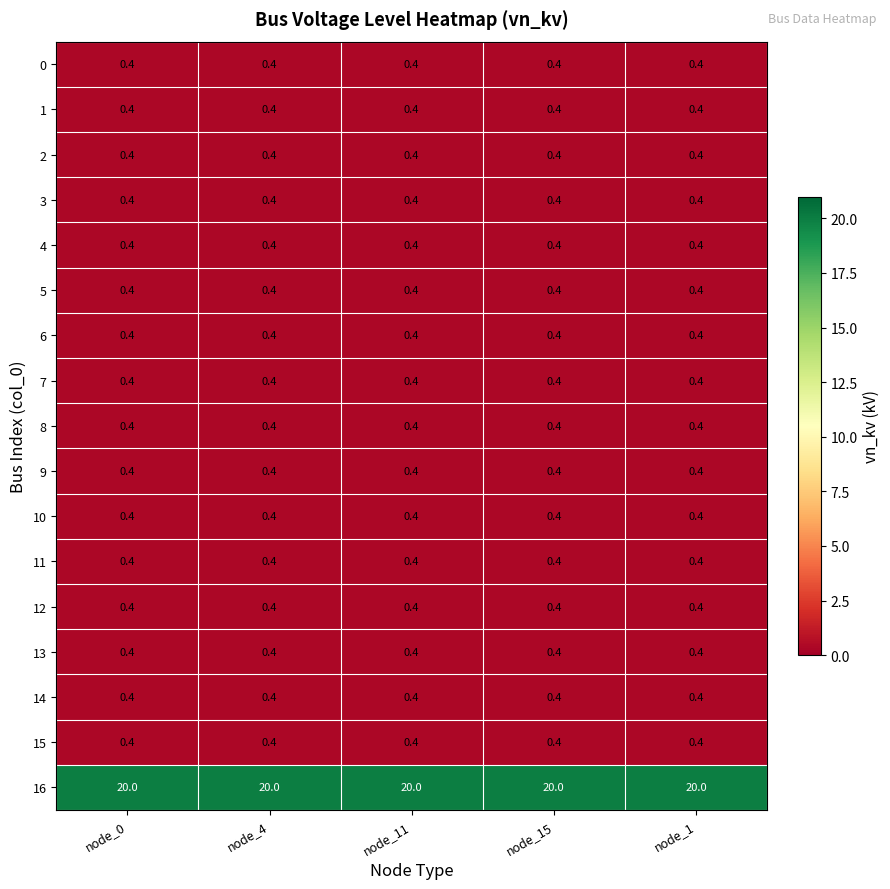

What is the smallest value displayed?

0.4